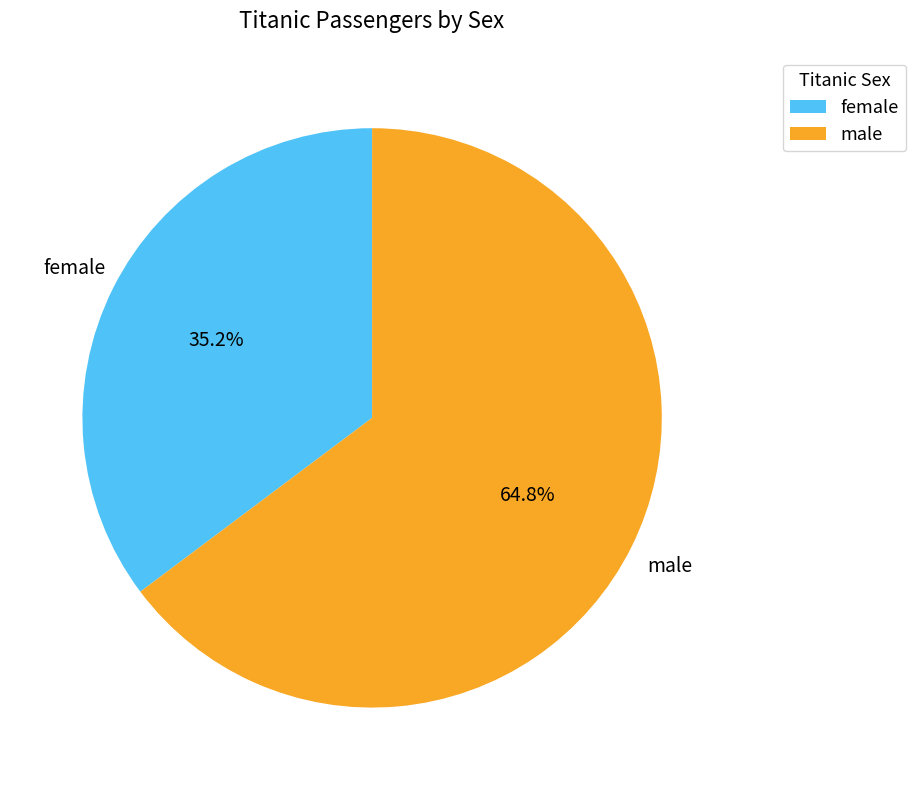

Rank the categories by value from lowest to highest.

female, male